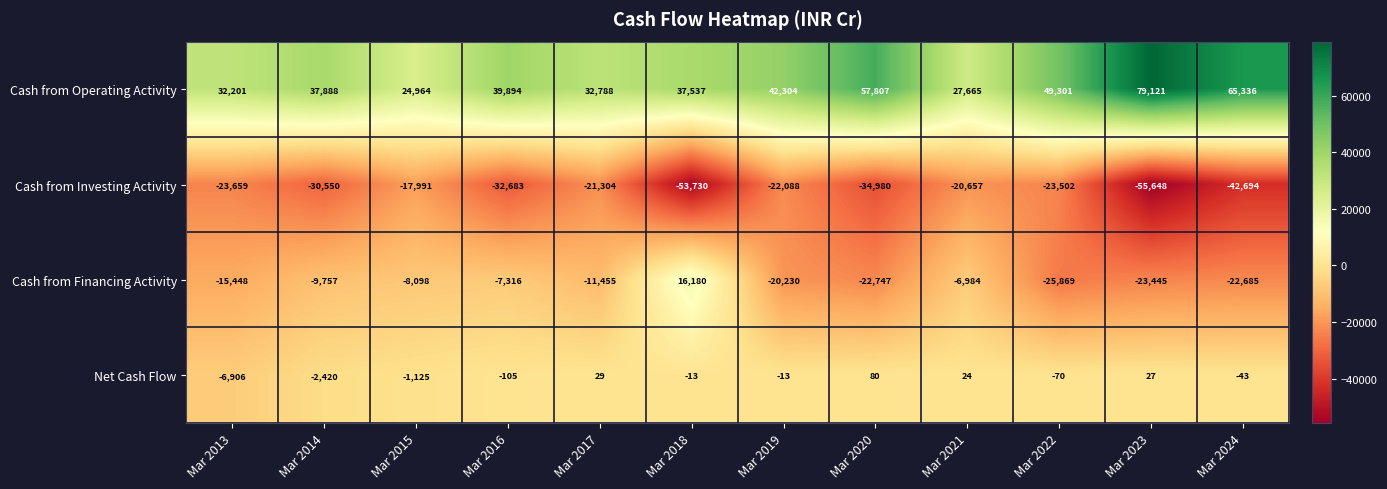

What is the total value across all series at Mar 2017?

58